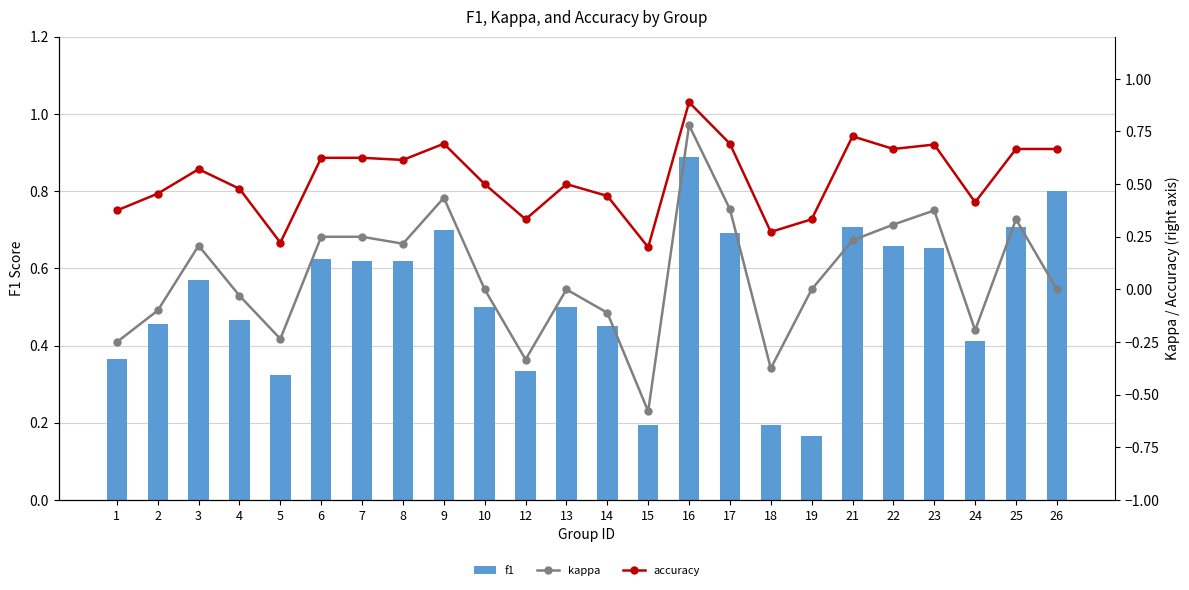

Between 13 and 17, which is larger?

17